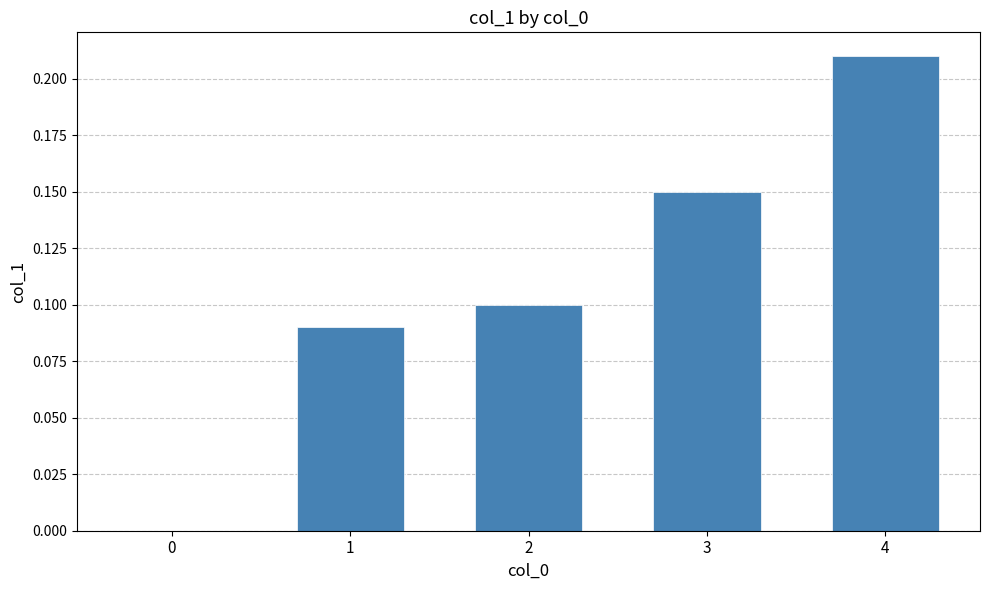

At which category does the chart reach its peak across all series?

4